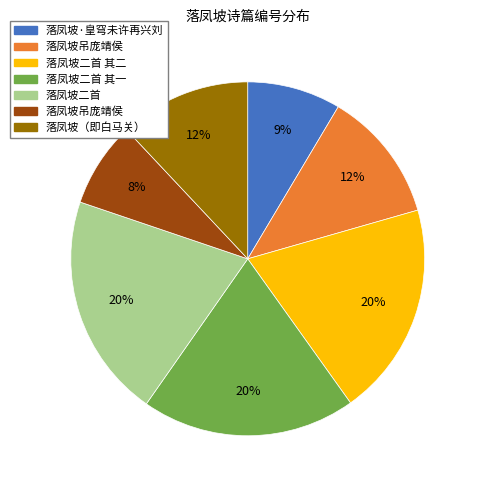

Does any single category account for the majority?

No